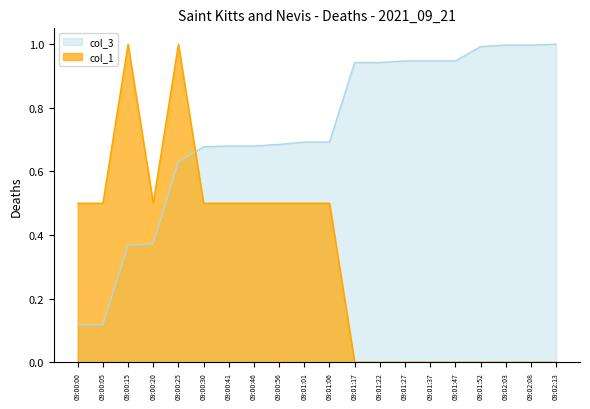

What is the average value of the col_1 series?

0.3